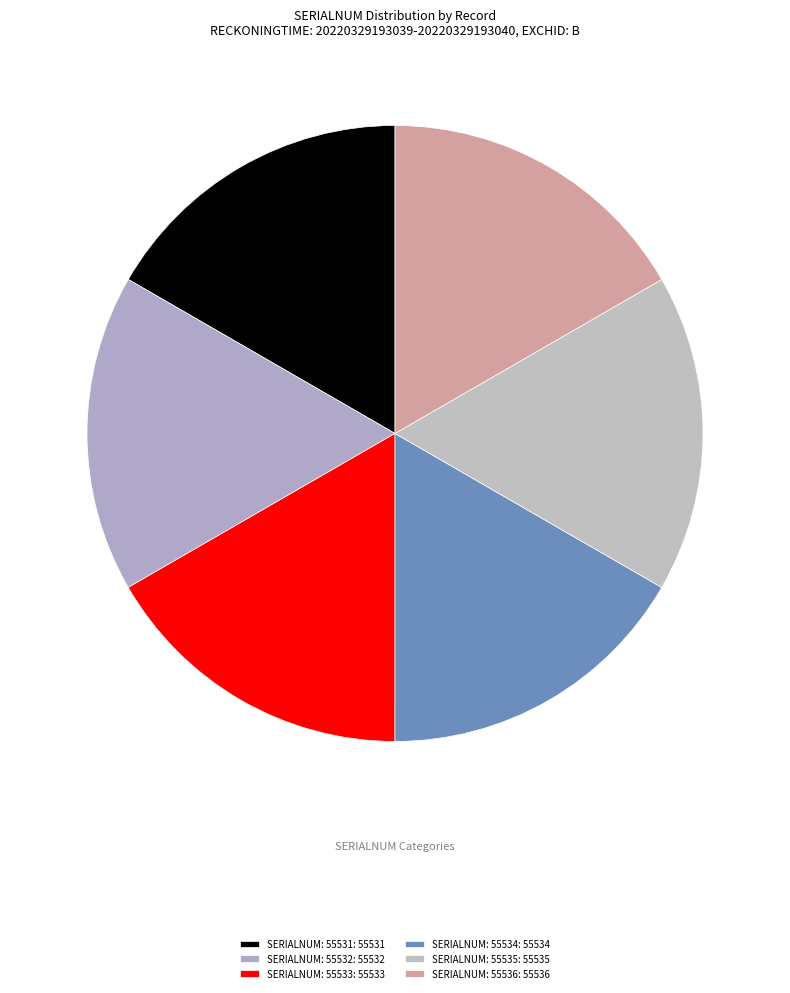

Count the number of slices in the pie.

6